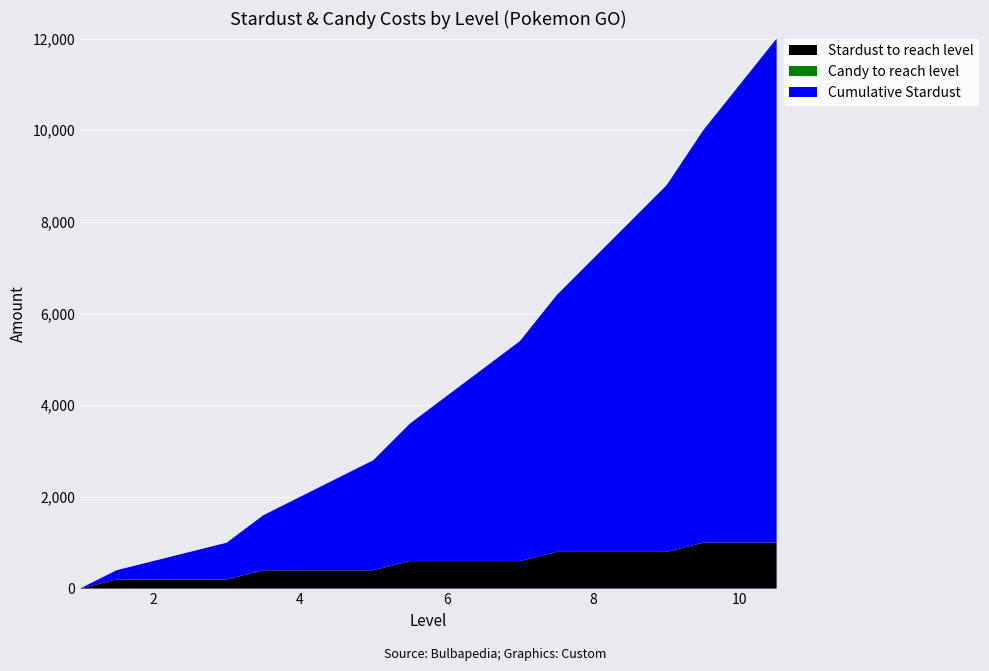

What is the highest value of the Stardust to reach level series?

1000